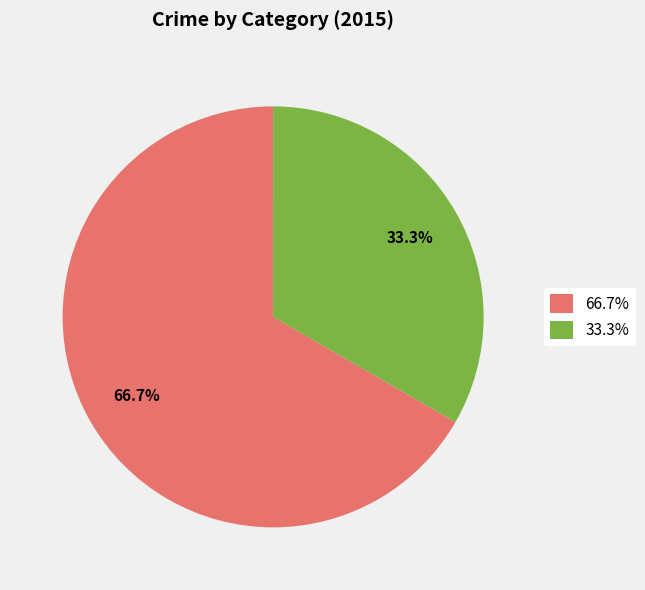

Combined, do 33.3% and 66.7% account for over 50%?

Yes